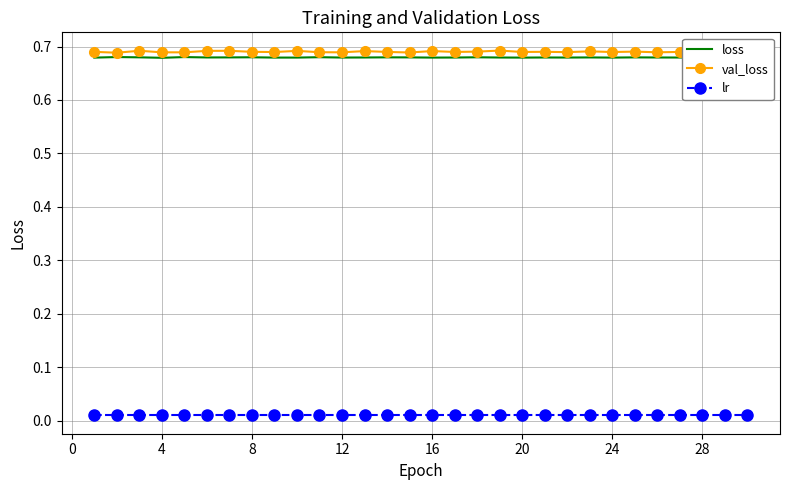

Which series has the widest spread of values?

val_loss